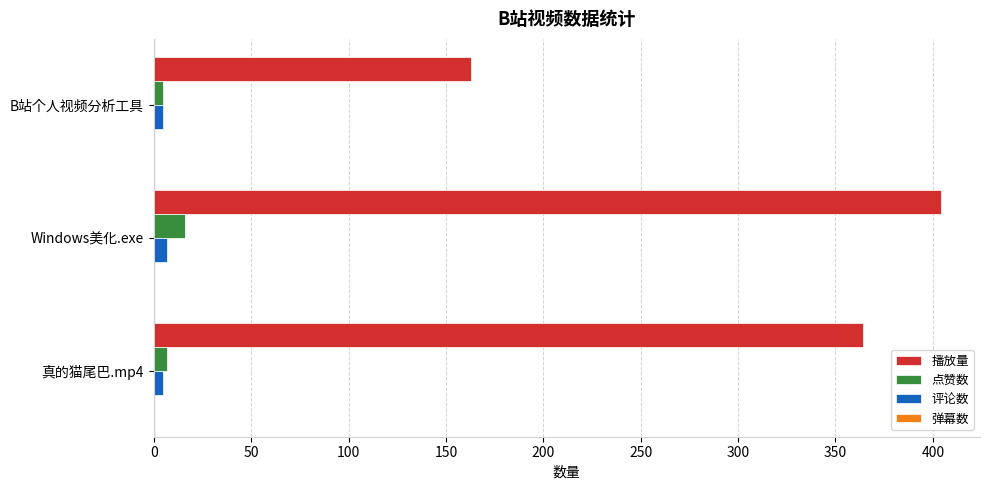

Which series has the largest total across all categories?

播放量